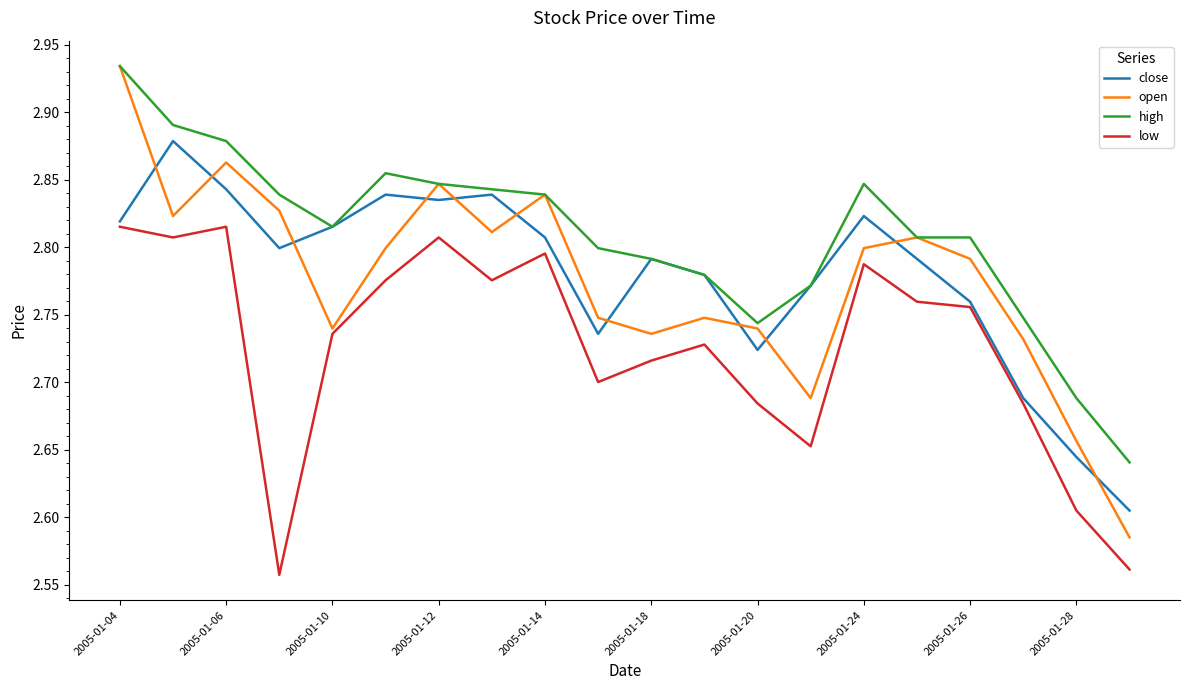

True or false: close and open cross at least once.

True